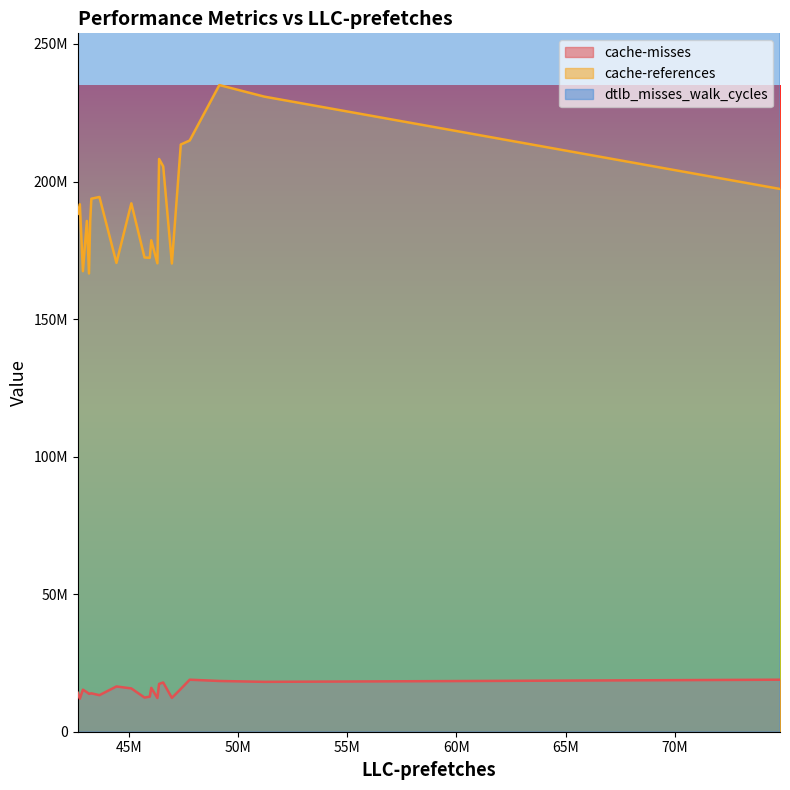

Rank the series by their maximum value, from lowest to highest.

cache-misses, cache-references, dtlb_misses_walk_cycles